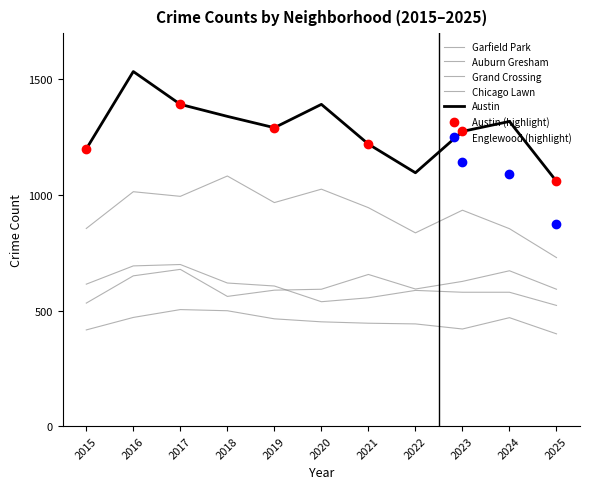

What is the spread (max minus min) of values at 2020?

941